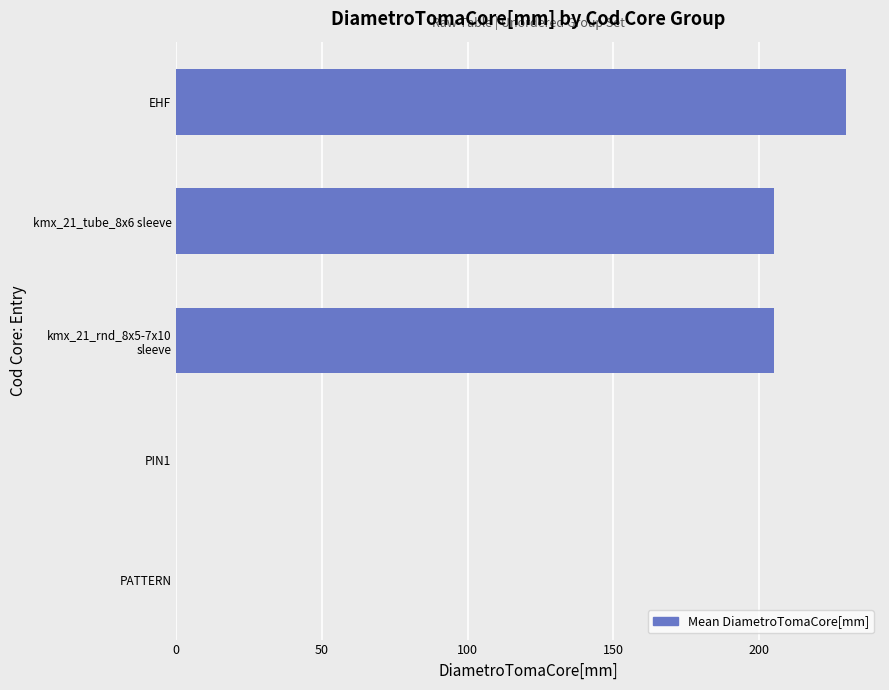

What is the sum of all values?

640